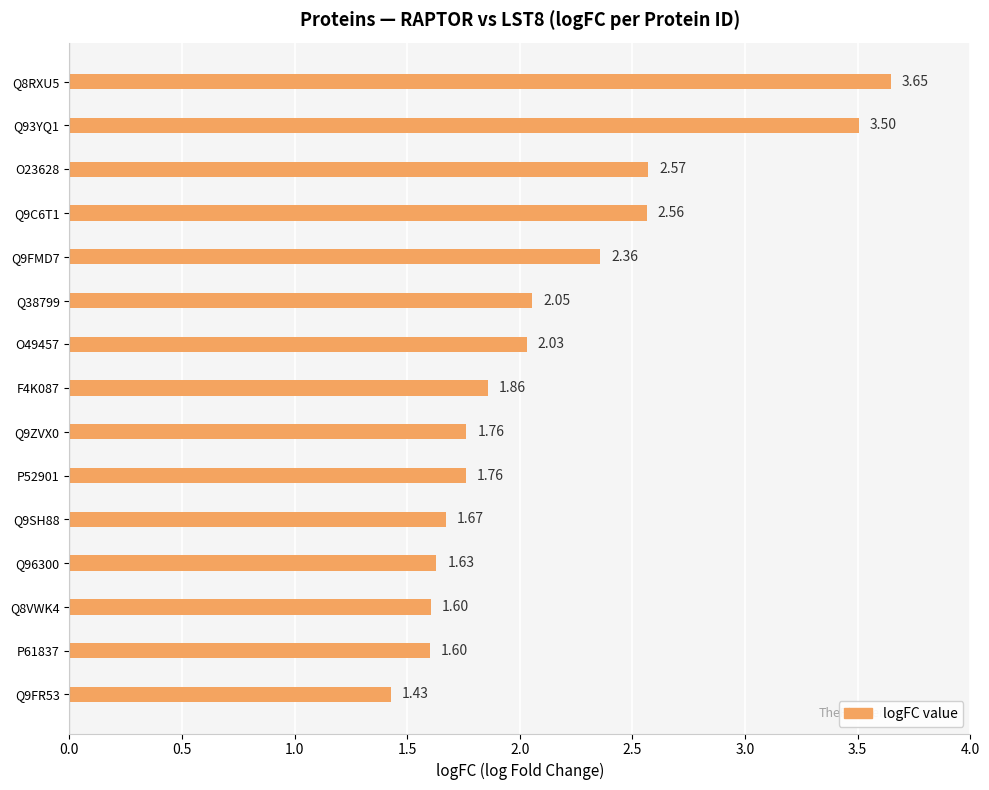

What is the sum of the values at Q93YQ1 and Q9FR53?

4.9